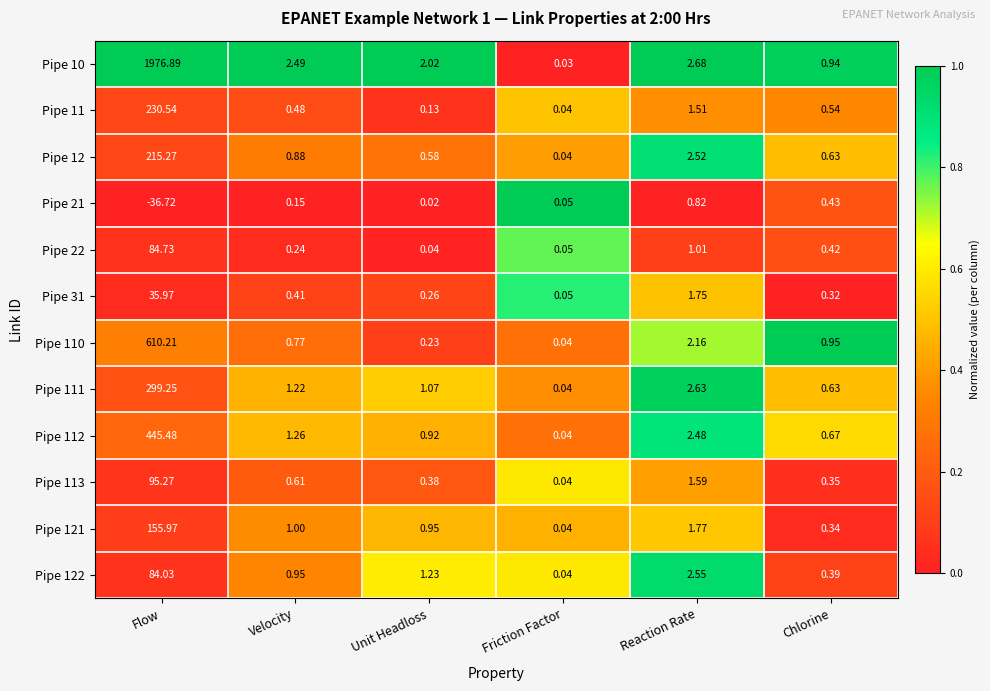

At how many categories does at least one series exceed 0?

6